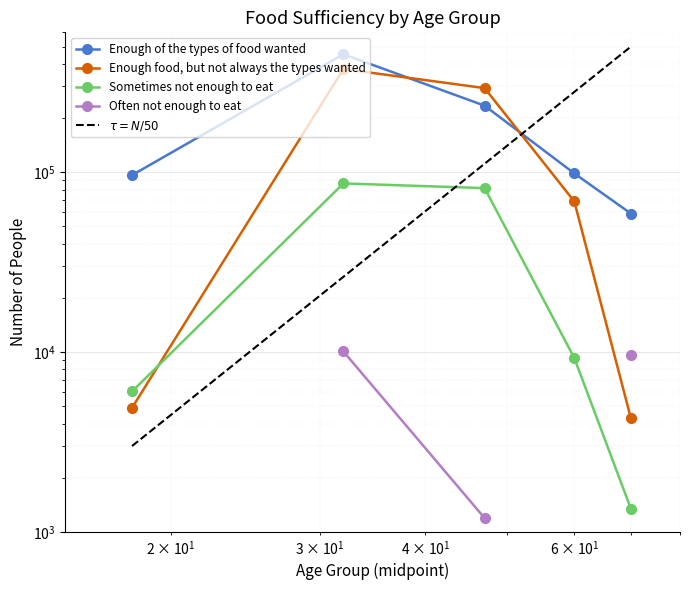

True or false: Enough food, but not always the types wanted has a value of 4269 at 65 and above.

True